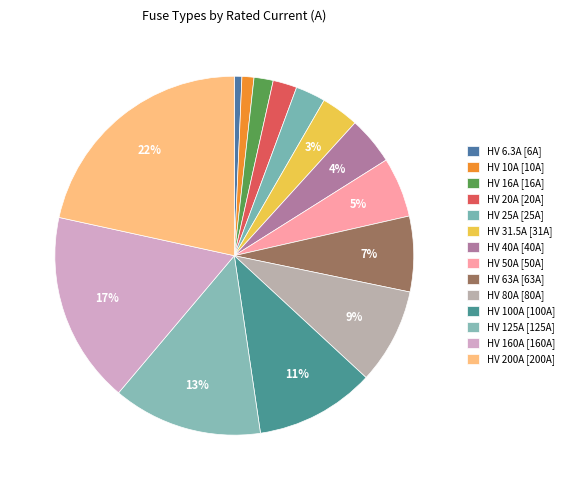

To the nearest percent, what is the combined percentage of HV 6.3A and HV 40A?

5%